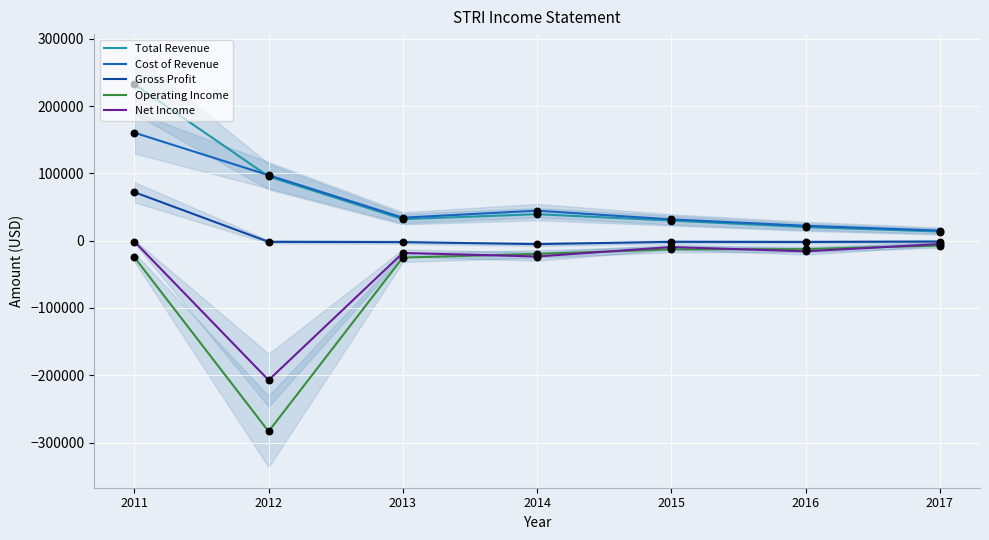

What are all the series names shown in the legend?

Total Revenue, Cost of Revenue, Gross Profit, Operating Income, Net Income